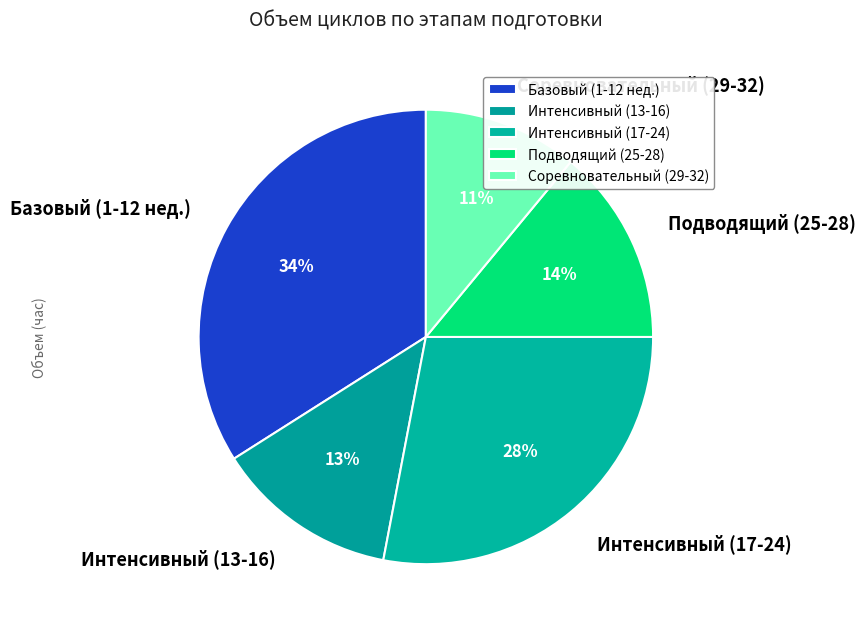

Is it true that Соревновательный (29-32) is 11% of the pie?

True